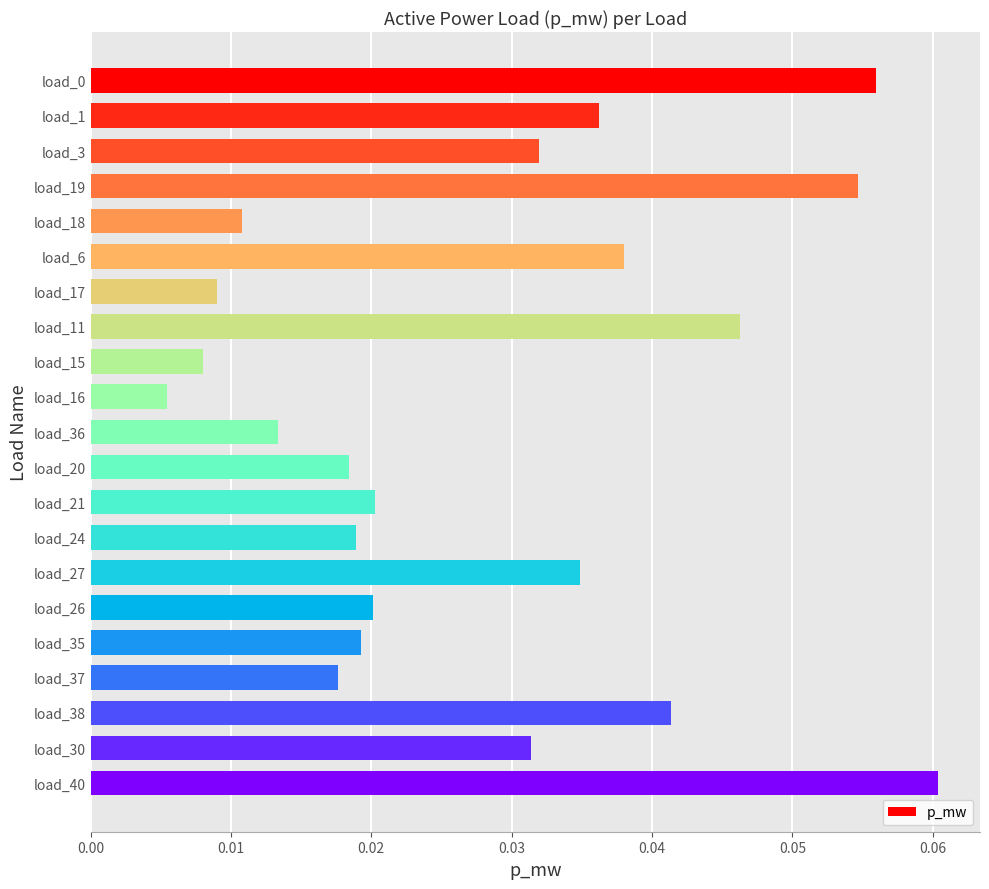

Where is the data nearest to the value 0?

load_16